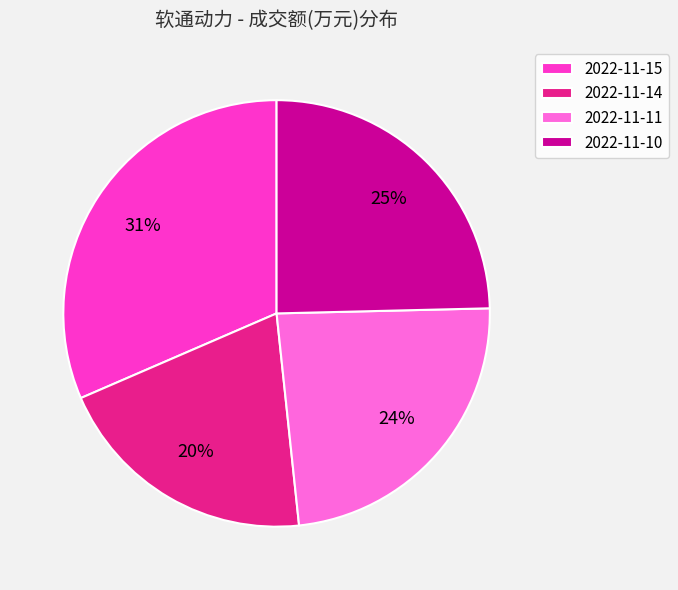

To the nearest percent, what is the difference between the 2022-11-14 and 2022-11-15 slice percentages?

11%